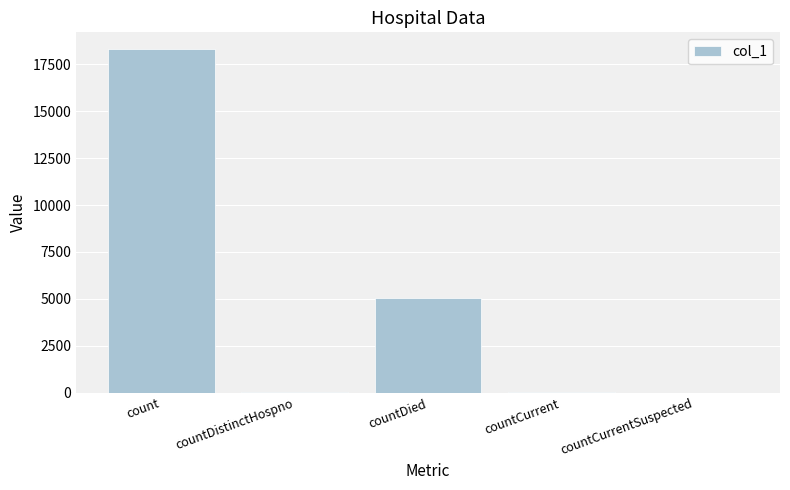

The value at countCurrent is 53. True or false?

True